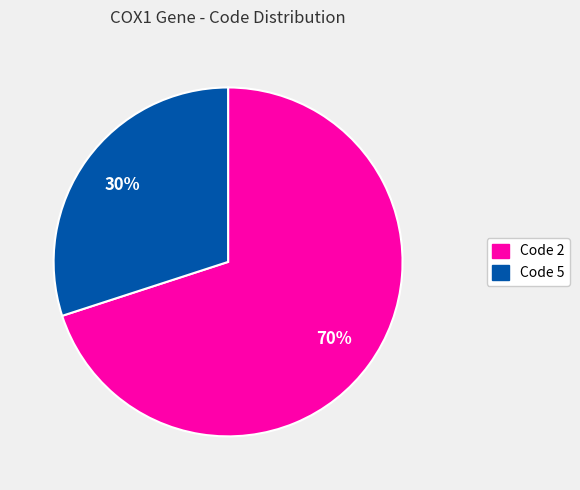

How many slices are in this pie chart?

2